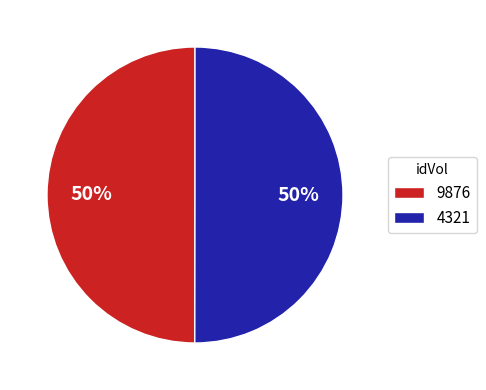

The 9876 slice represents 56% of the pie. True or false?

False